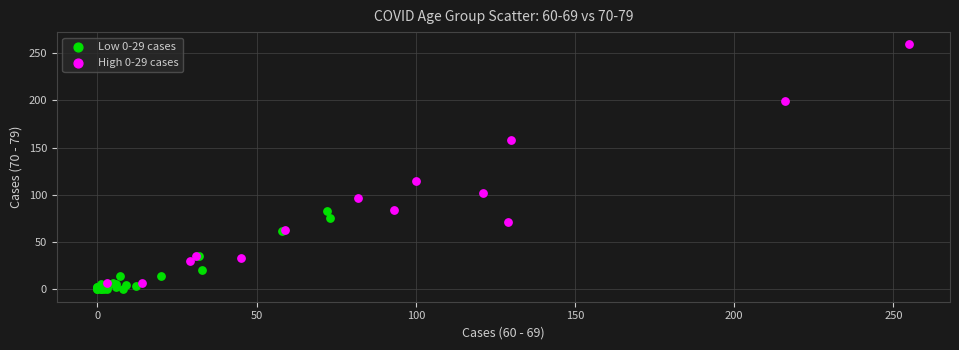

Which series contains the highest Y value?

High 0-29 cases